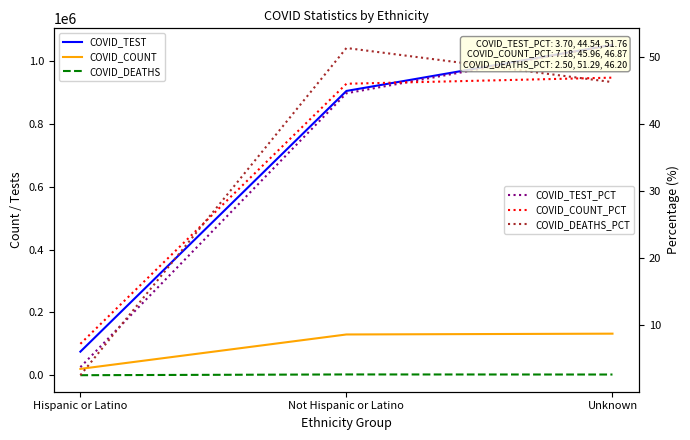

What value does the COVID_DEATHS_PCT series have at Not Hispanic or Latino?

51.3